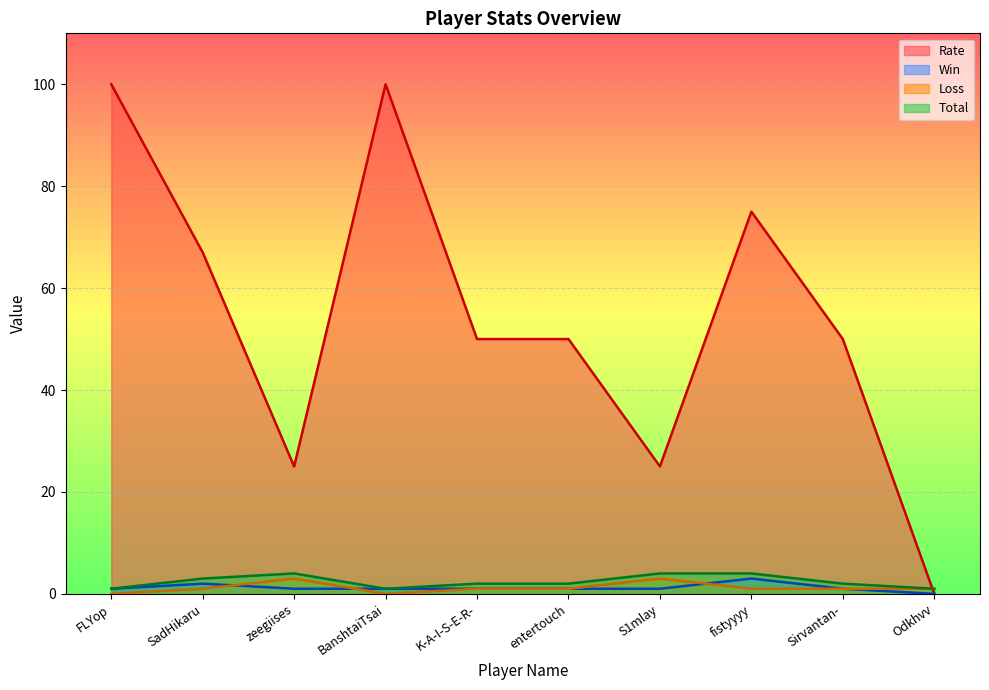

What is the approximate value of Total at Sirvantan-?

2